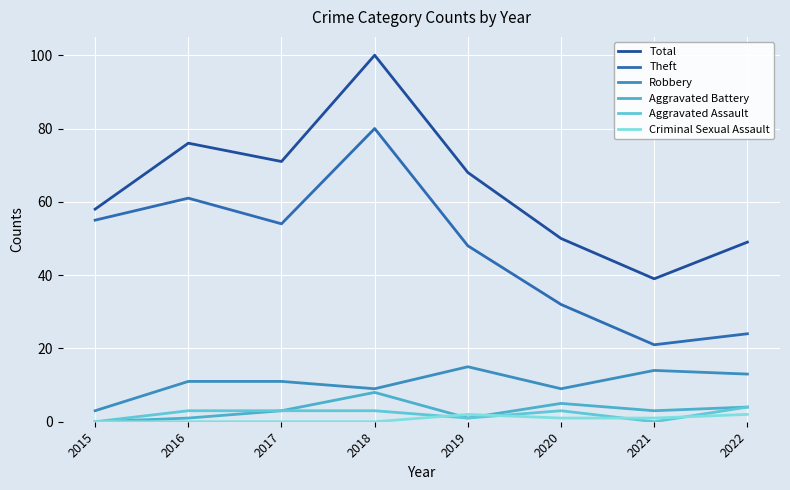

Is this an area chart (filled region under the line)?

No